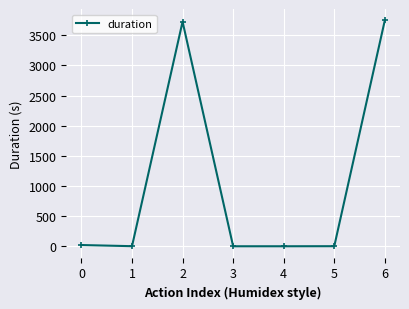

What is the greatest value displayed?

3748.6